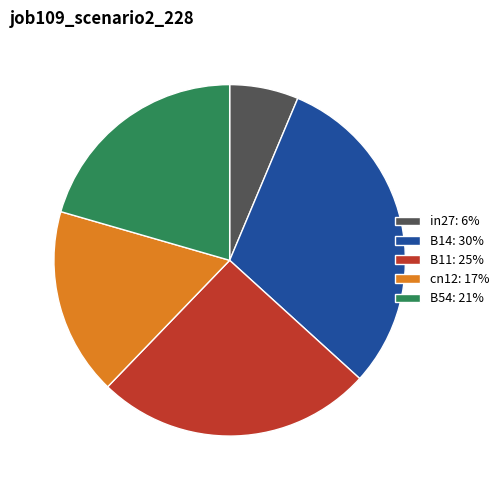

The cn12 slice represents 17% of the pie. True or false?

True